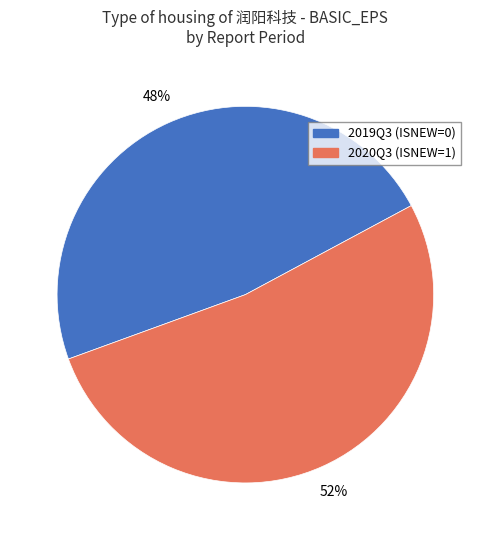

What is the ratio of the value at 2020Q3 (ISNEW=1) to the value at 2019Q3 (ISNEW=0)?

1.1